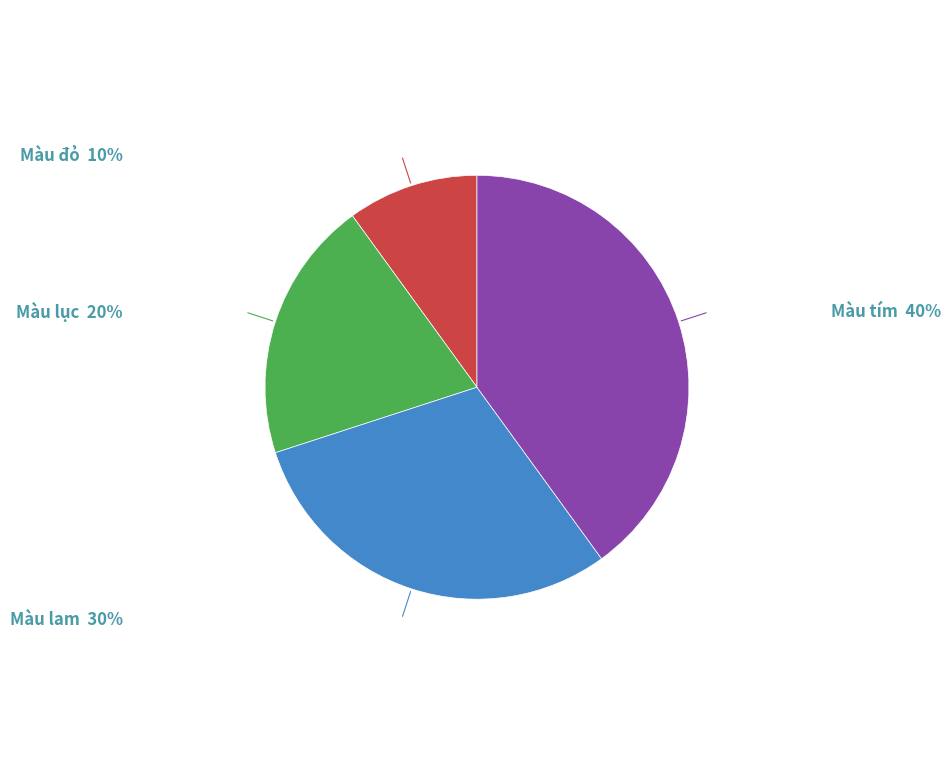

How many slices are in this pie chart?

4